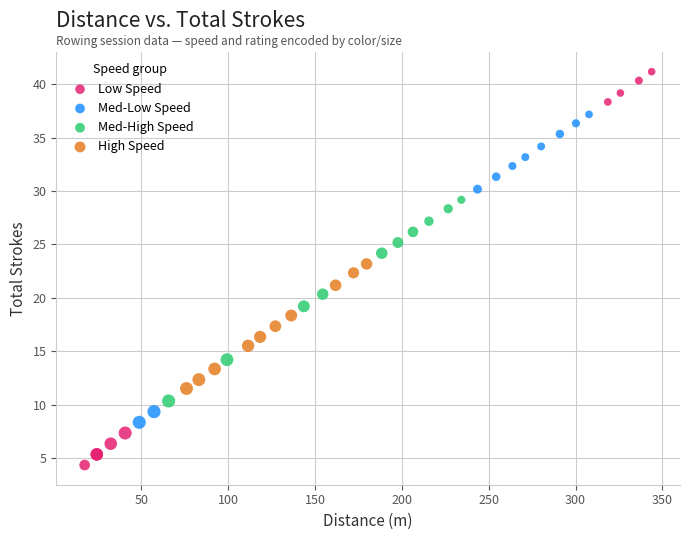

Which series has the widest spread of Y values?

Low Speed